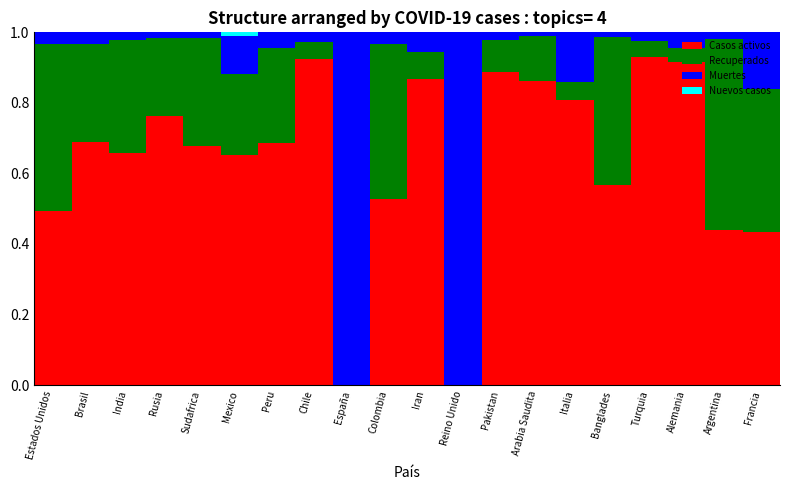

Is it true that Casos activos equals 1.0 at Peru?

False